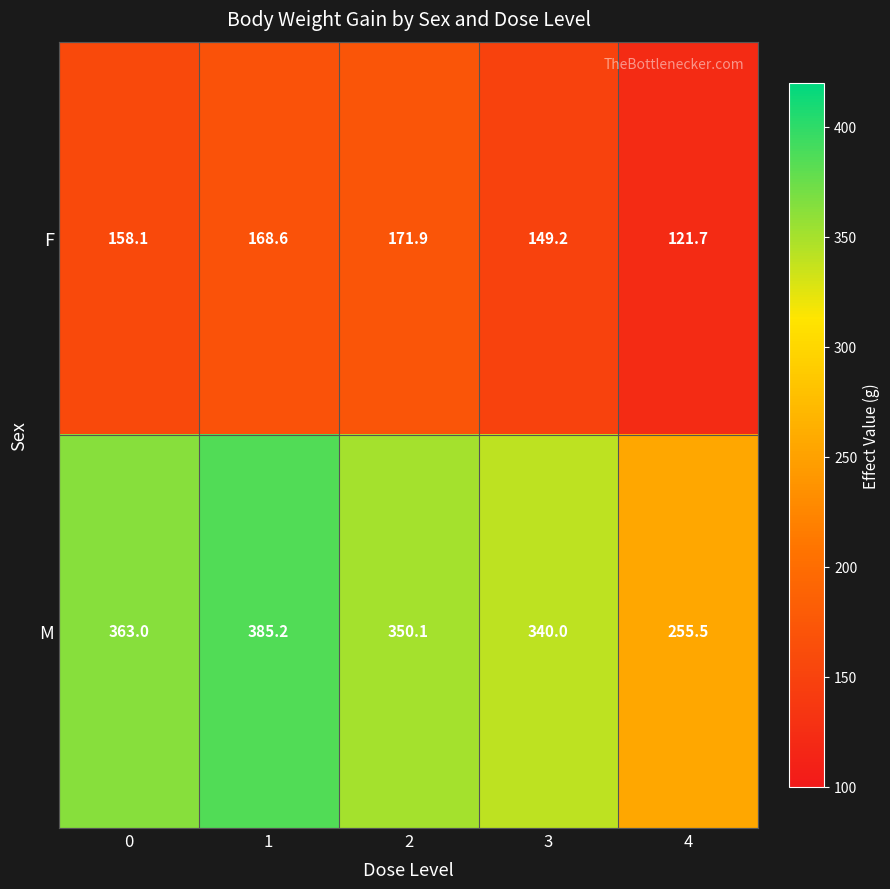

The value of F at 0 is 158.1. True or false?

True